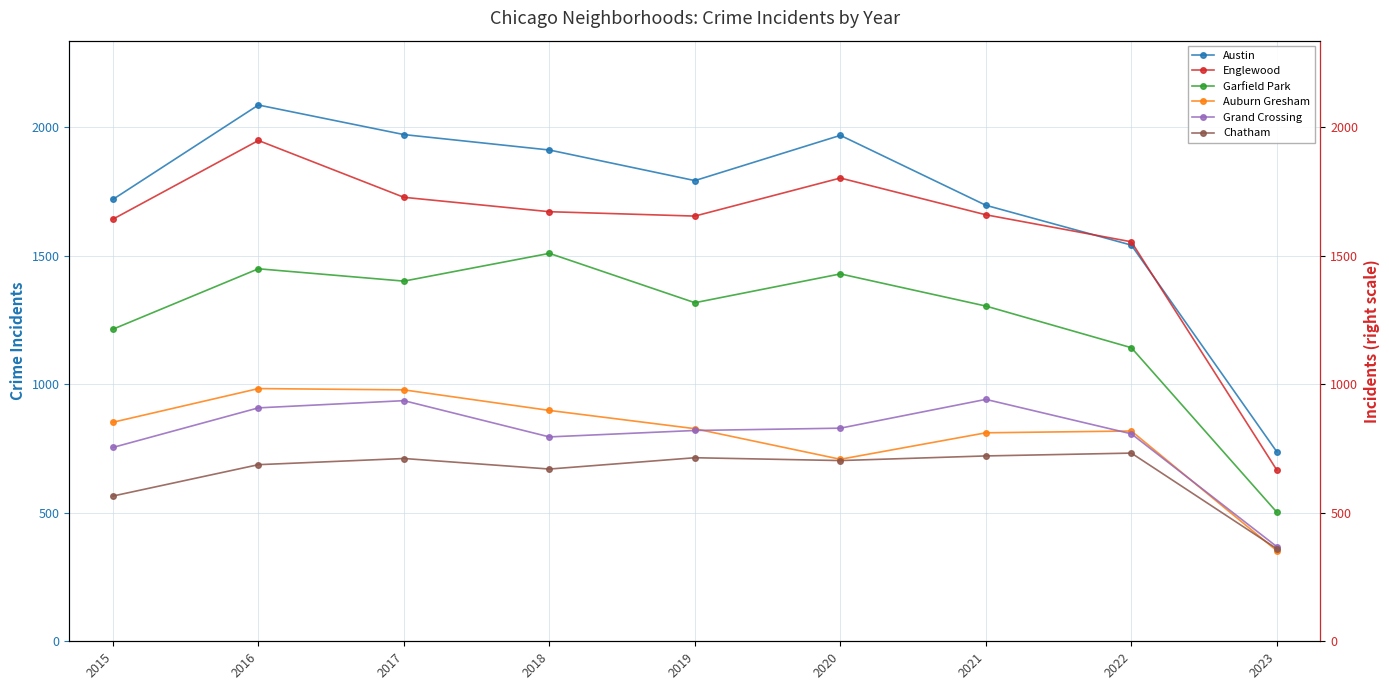

Which has a higher value, 2020 or 2023?

2020